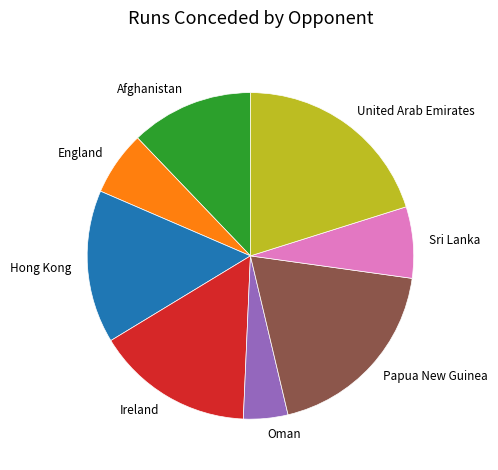

Is there a majority slice in this chart?

No